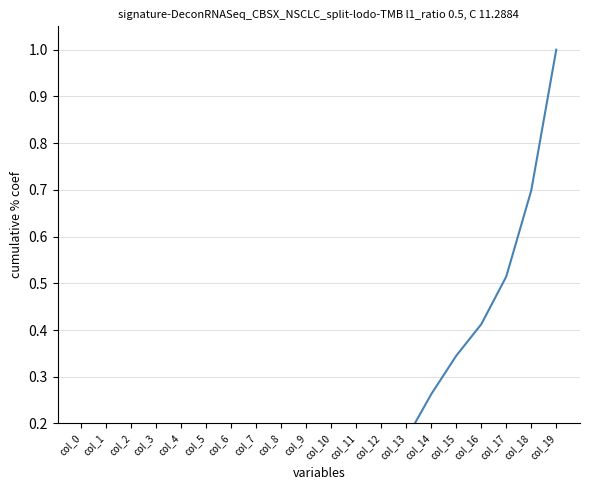

List the labels in order of value, smallest first.

col_0, col_1, col_2, col_3, col_4, col_5, col_6, col_7, col_8, col_9, col_10, col_11, col_12, col_13, col_14, col_15, col_16, col_17, col_18, col_19